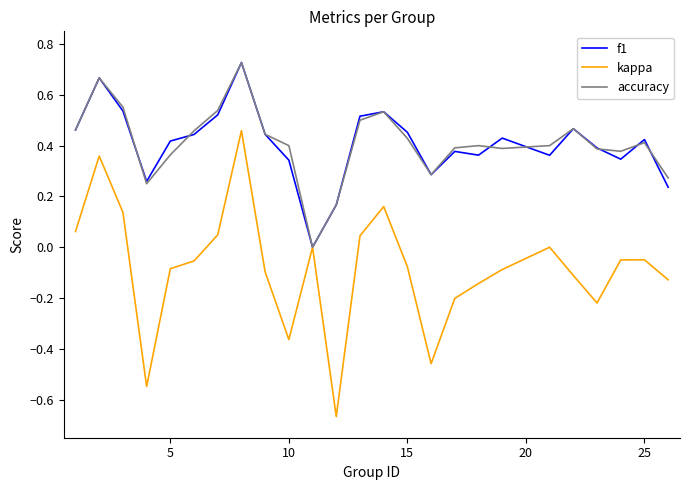

Which series has the largest range (max minus min)?

kappa